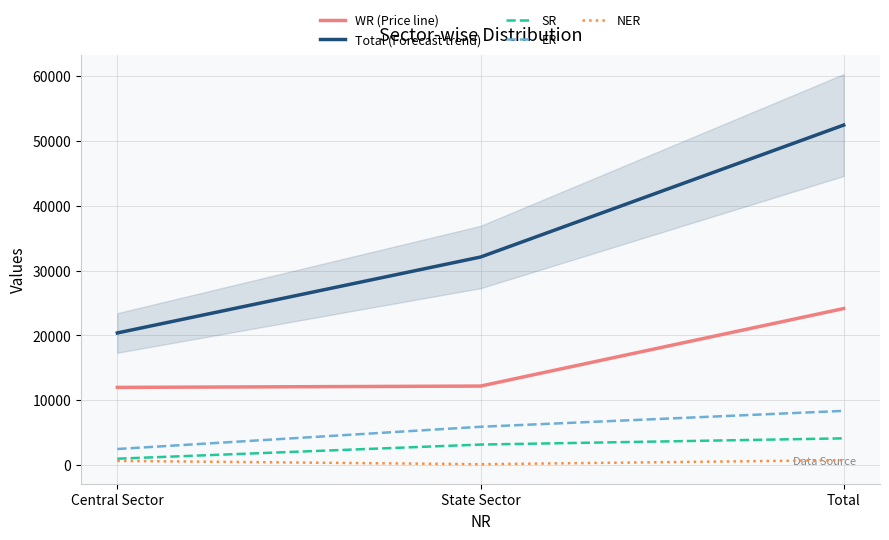

Which series has the largest range (max minus min)?

Total (Forecast trend)